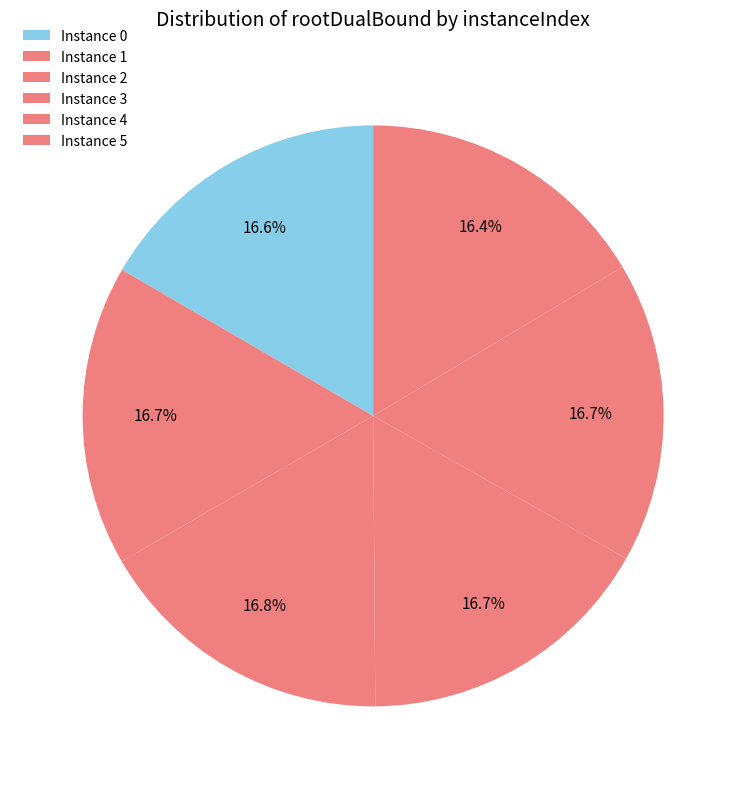

Count the number of slices in the pie.

6